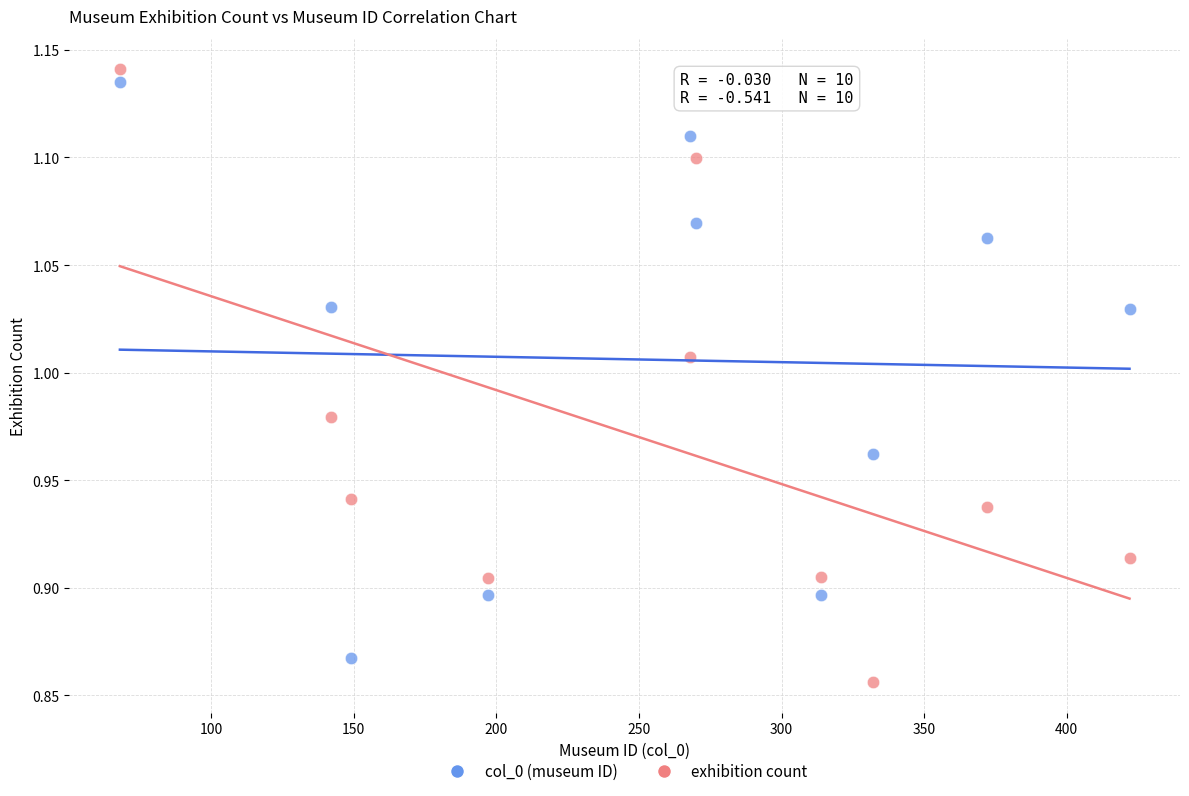

Which series has the largest Y range (max minus min)?

exhibition count